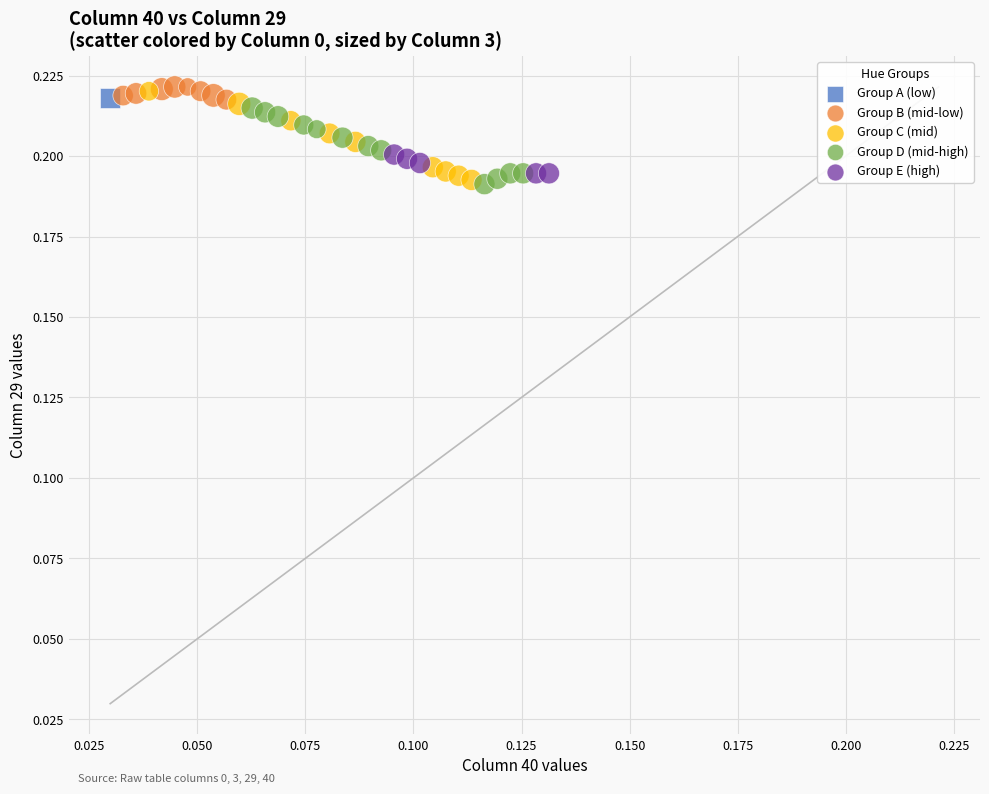

What are all the series names shown in the legend?

Group A (low), Group B (mid-low), Group C (mid), Group D (mid-high), Group E (high)